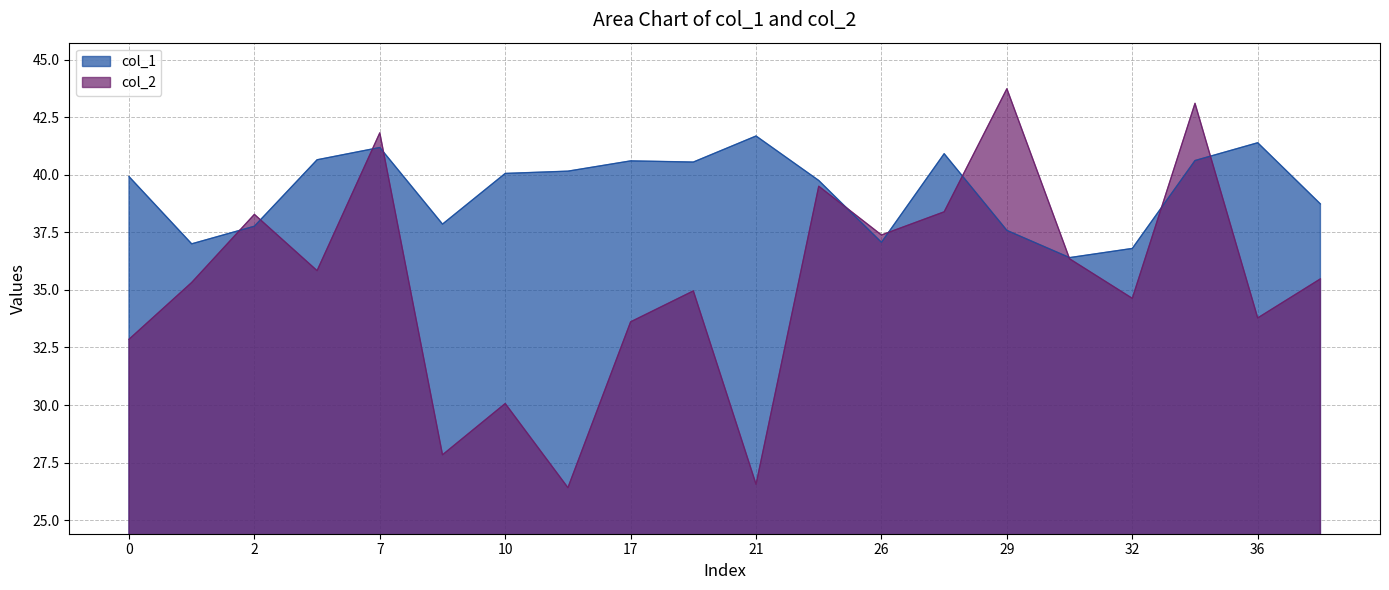

Reading left to right, list all the values displayed in this chart.

col_1: 39.9	37.0	37.8	40.6	41.2	37.9	40.1	40.2	40.6	40.6	41.7	39.8	37.1	40.9	37.6	36.4	36.8	40.6	41.4	38.7
col_2: 32.9	35.3	38.3	35.8	41.8	27.8	30.1	26.4	33.6	35.0	26.6	39.5	37.4	38.4	43.7	36.3	34.6	43.1	33.8	35.5